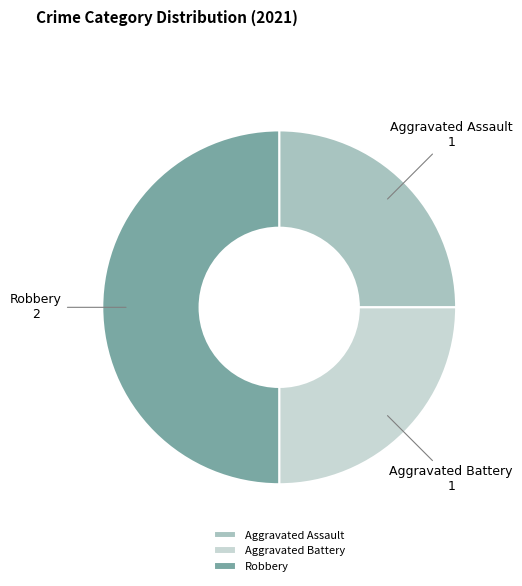

Approximately how many times larger is the value at Robbery compared to Aggravated Battery?

2.0